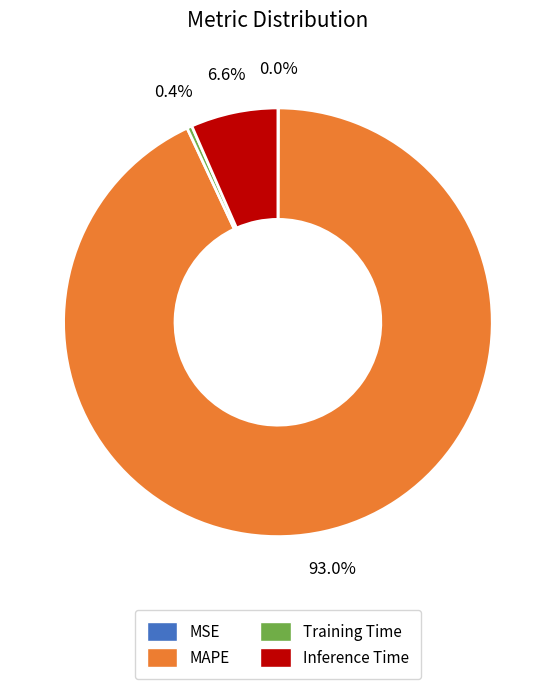

What percentage is NOT represented by Inference Time?

93.4%